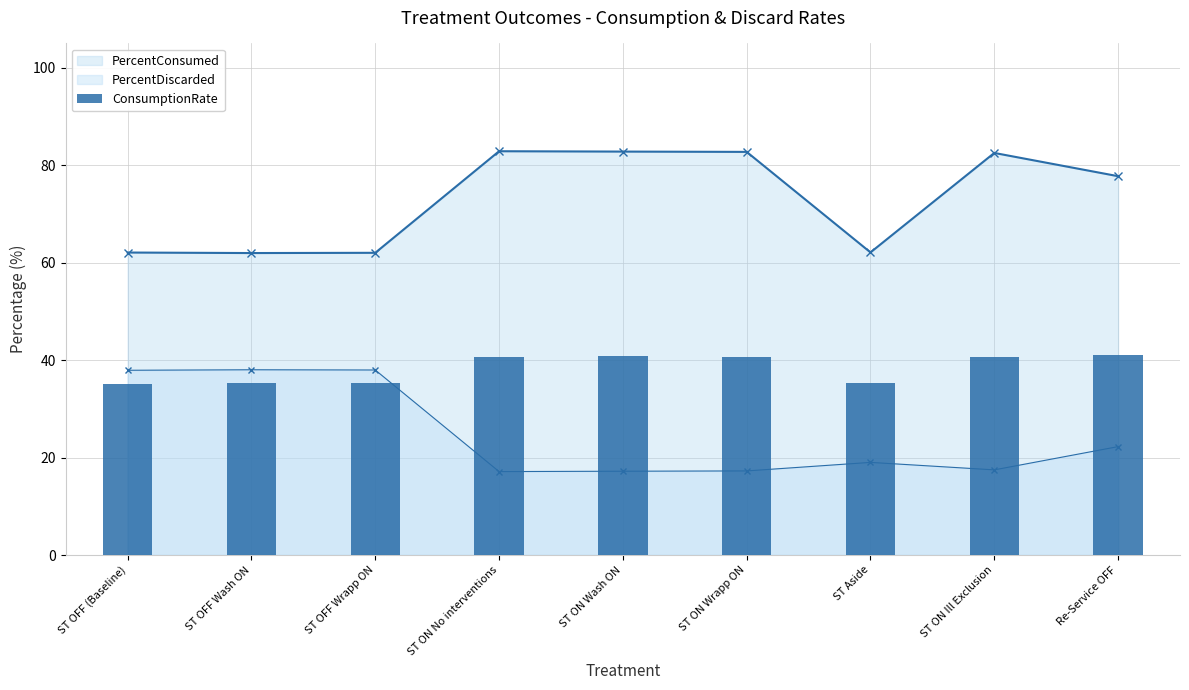

What is the value of the 5th bar from the left?

40.8